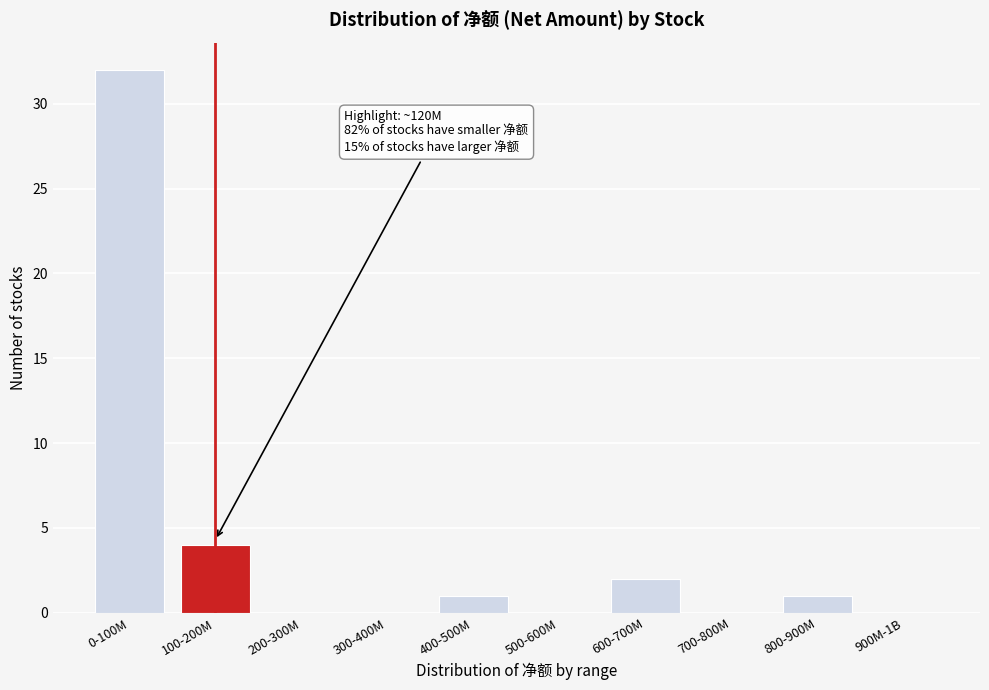

Reading left to right, extract all data points from this chart.

0-100M=32	100-200M=4	200-300M=0	300-400M=0	400-500M=1	500-600M=0	600-700M=2	700-800M=0	800-900M=1	900M-1B=0